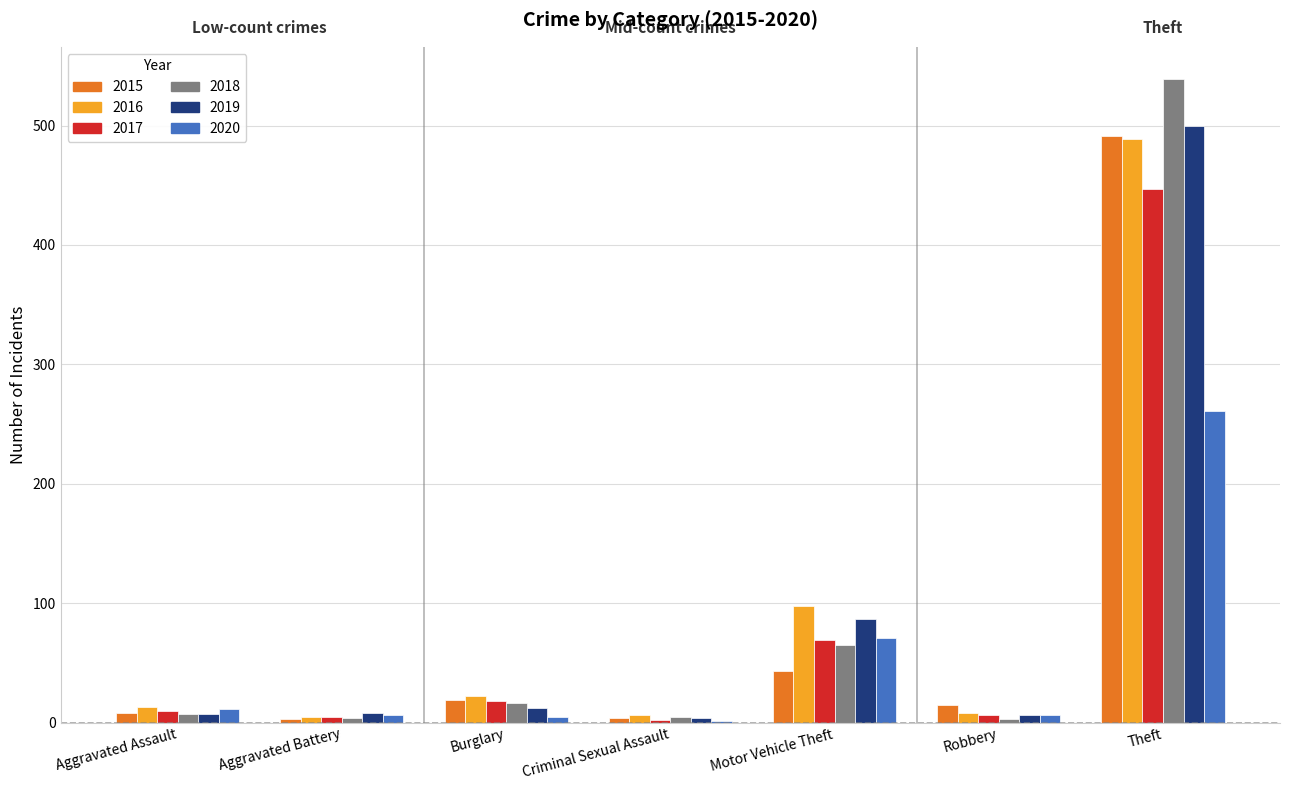

Which category has the highest value in the 2020 series?

Theft